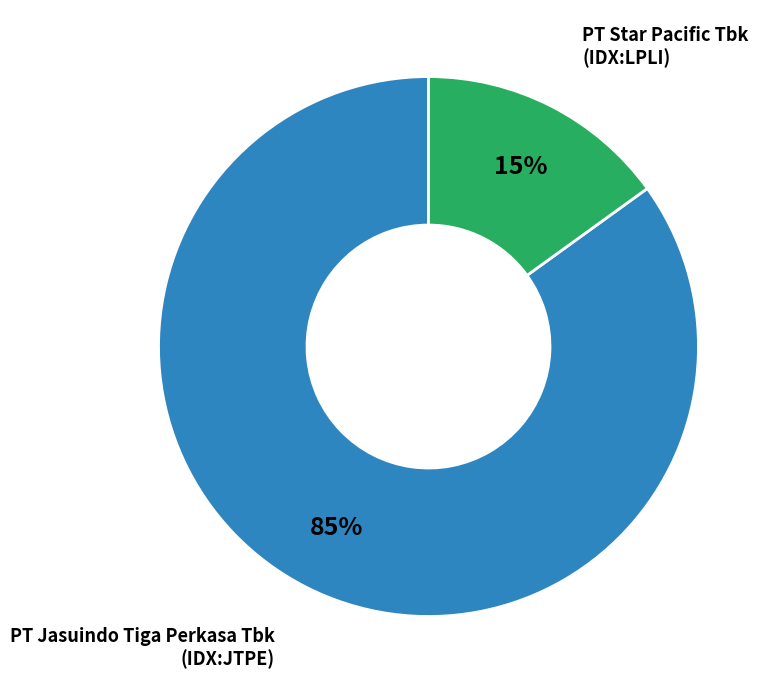

Is there any slice that represents more than half of the pie?

Yes